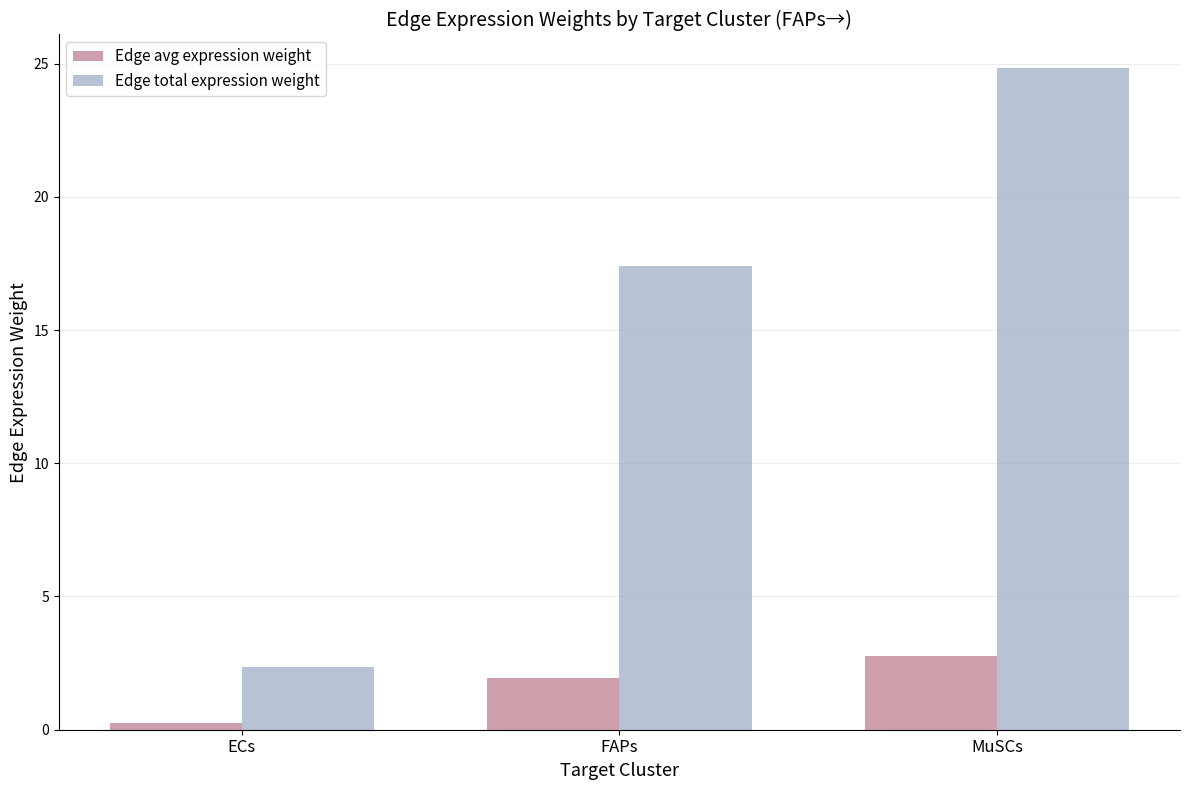

At which label does Edge avg expression weight first exceed 1?

FAPs